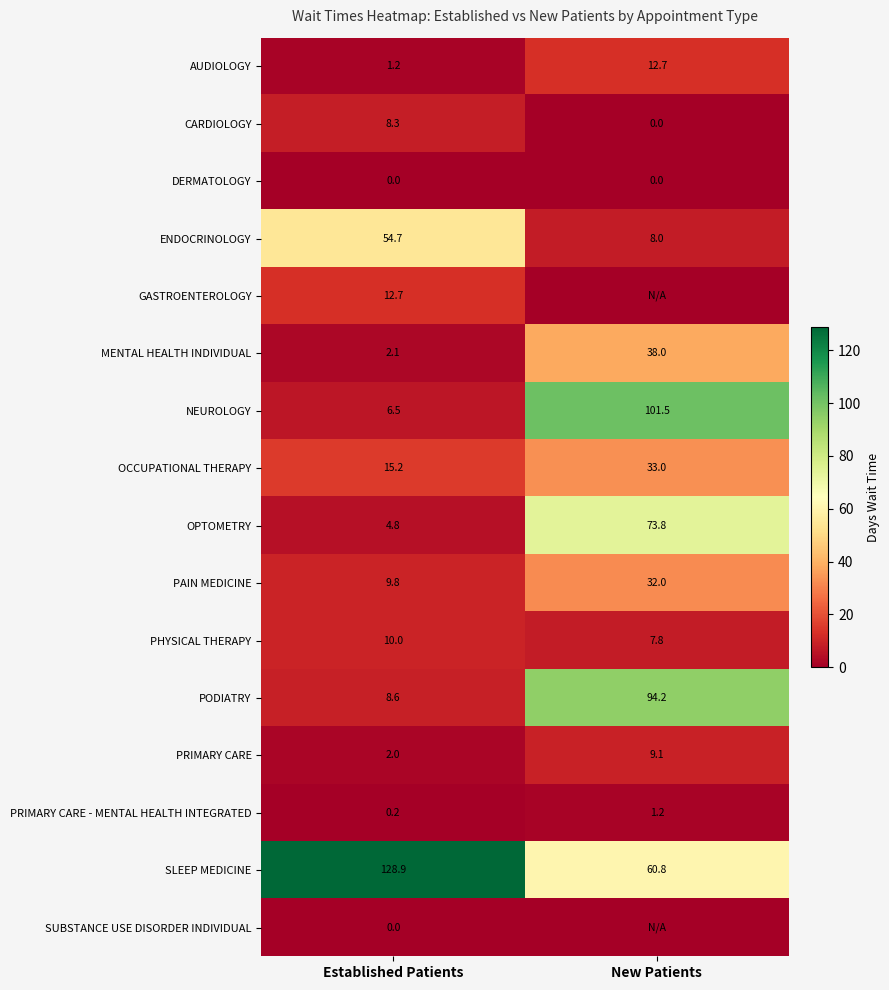

Which category has the highest value in the ENDOCRINOLOGY series?

Established Patients